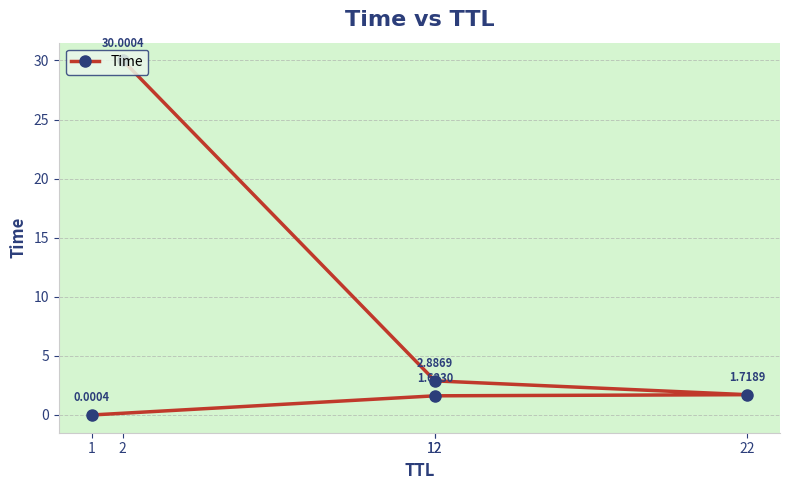

Count the number of data series in this chart.

1